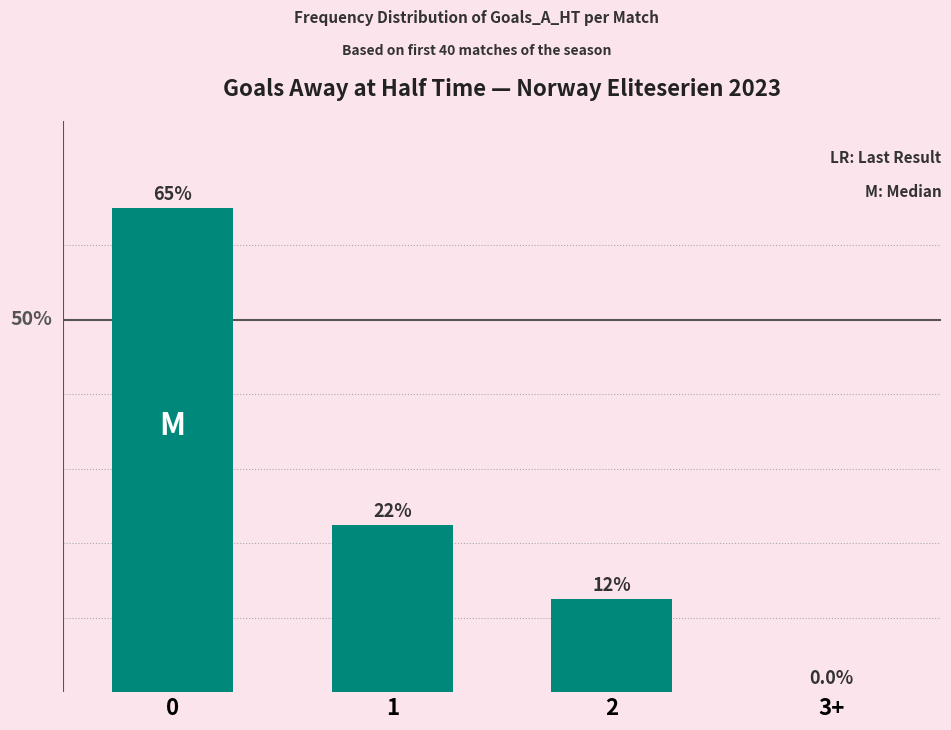

At which label is the value closest to 32?

1